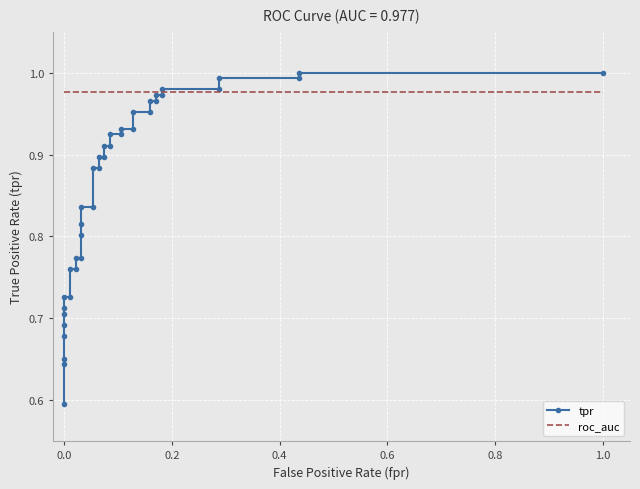

List the series in order of their peak value, highest first.

tpr, roc_auc